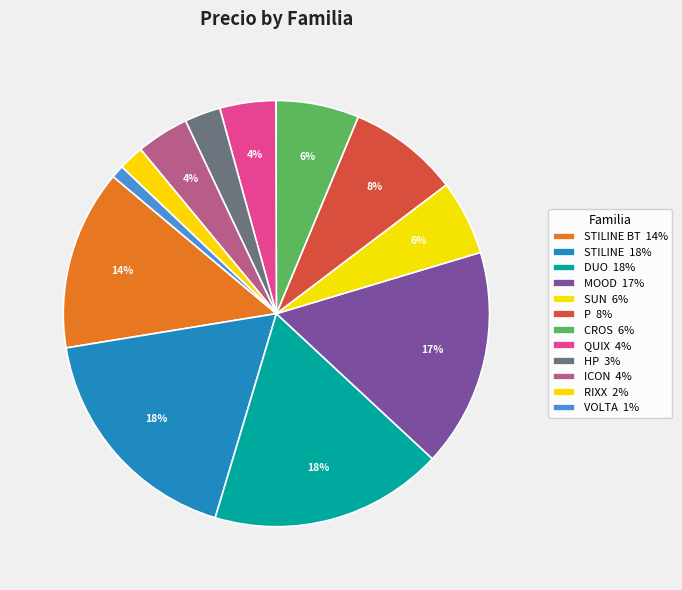

Count the number of slices in the pie.

12